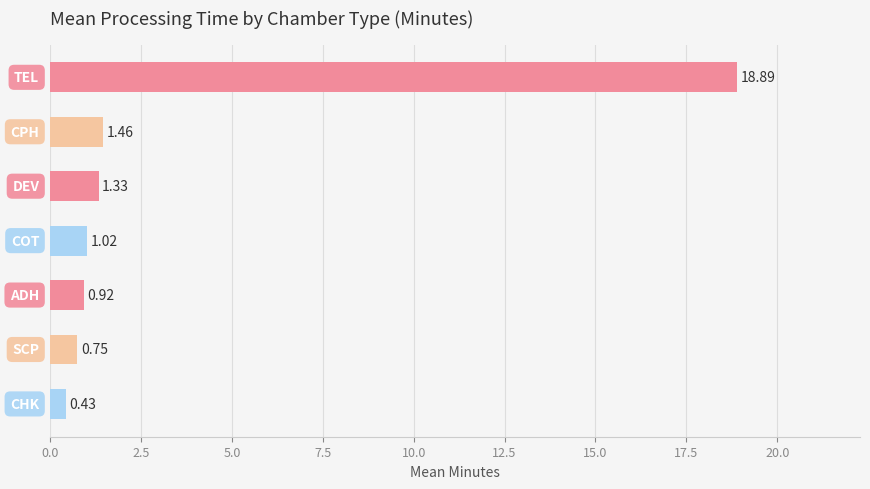

What is the difference between the maximum and second lowest values?

18.1